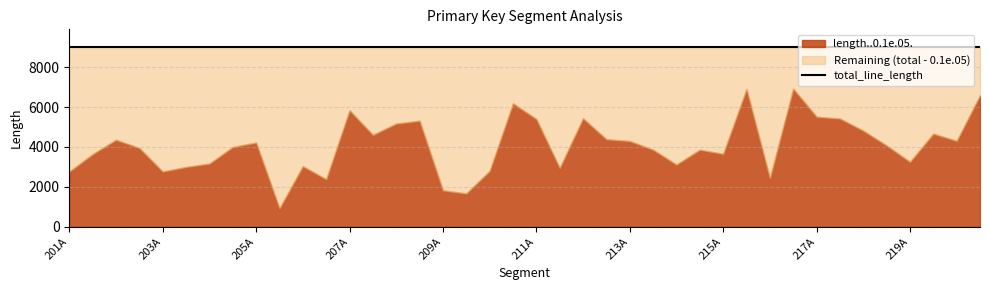

What is the label of the 15th point from the left?

208A